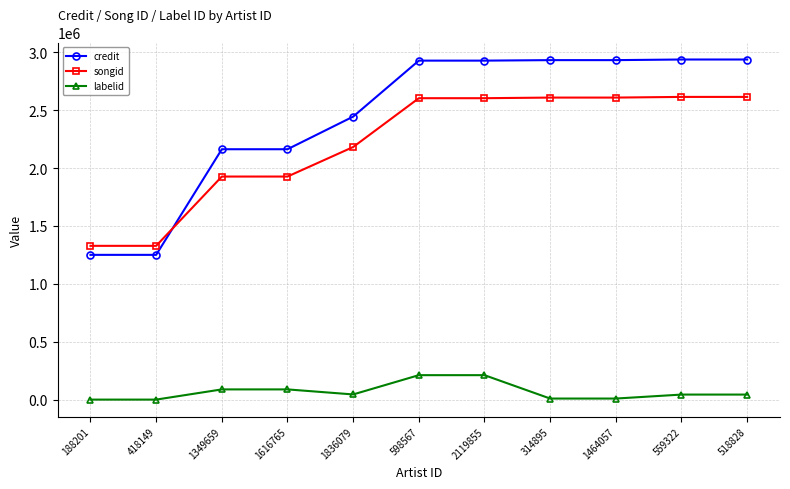

After their last crossing, which series has the higher values: songid or credit?

credit